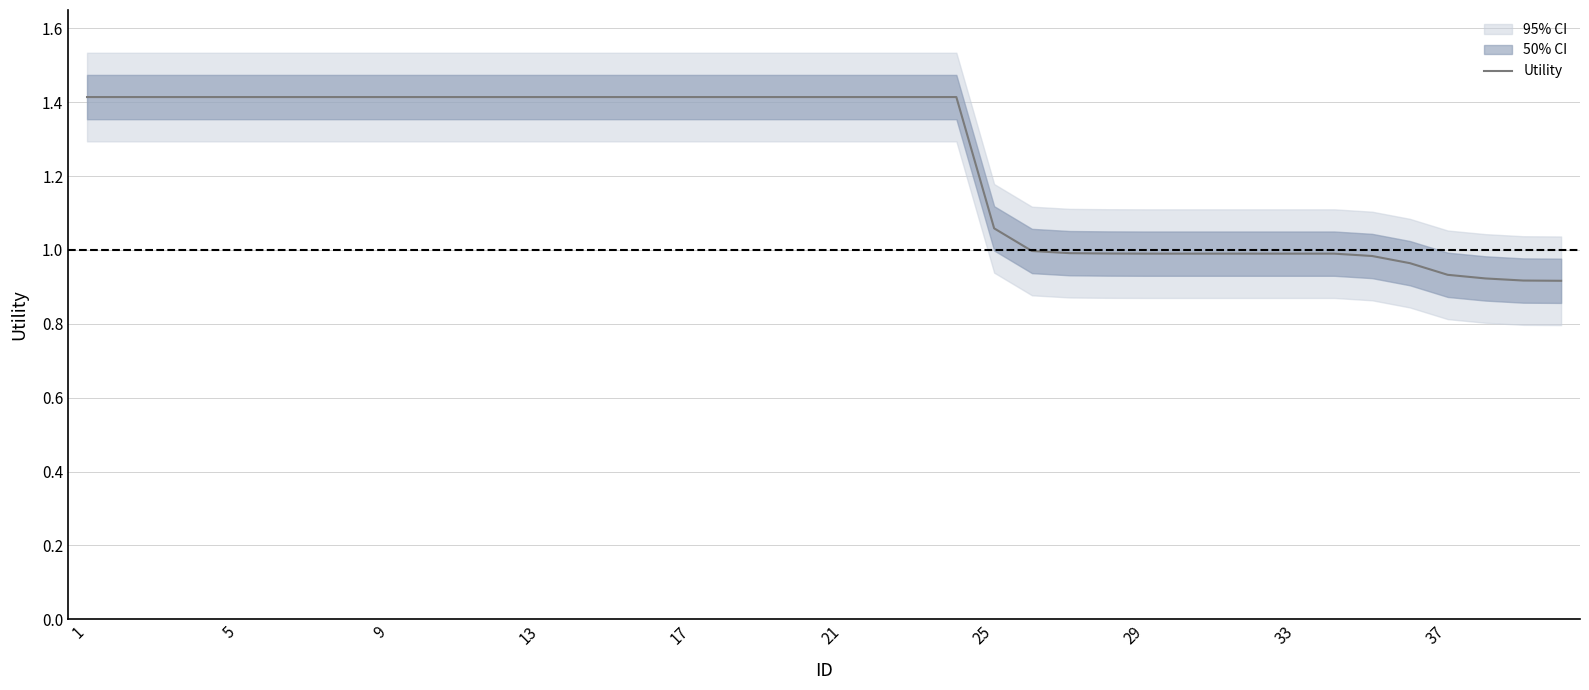

What is the difference between the maximum and minimum values?

0.5